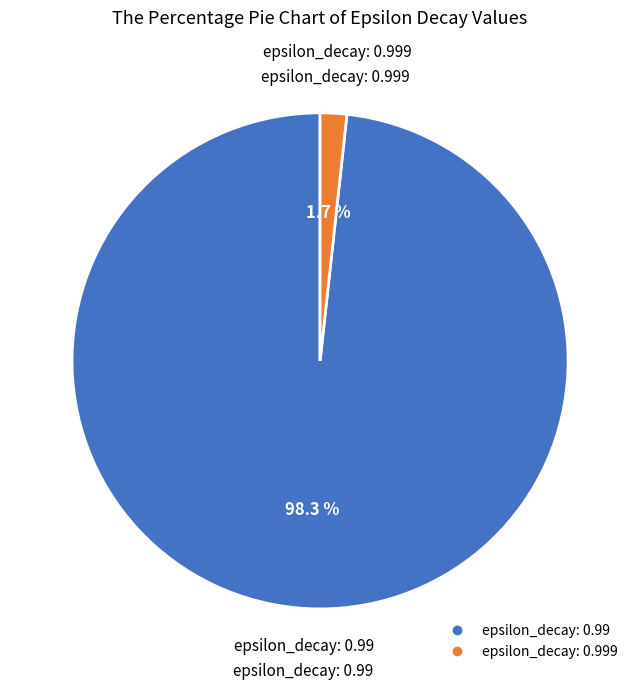

Is there a majority slice in this chart?

Yes